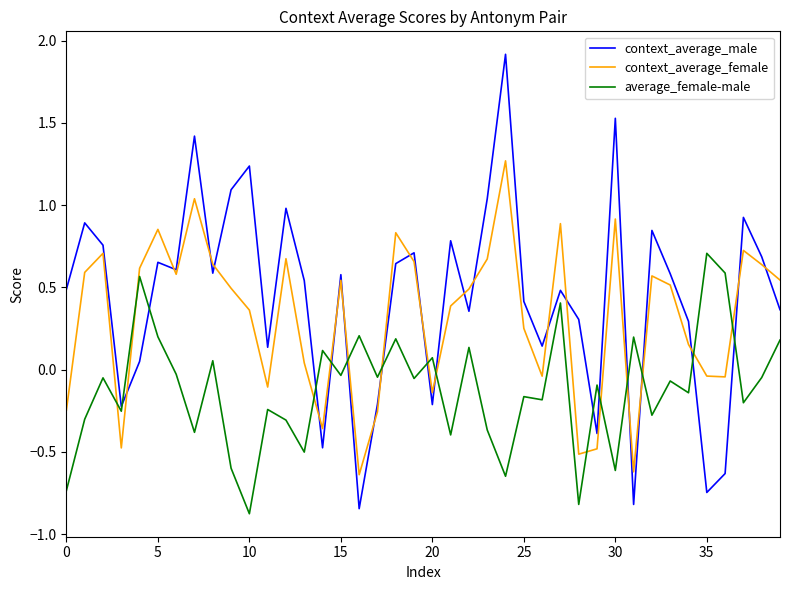

What is the sum of all context_average_male values?

17.5